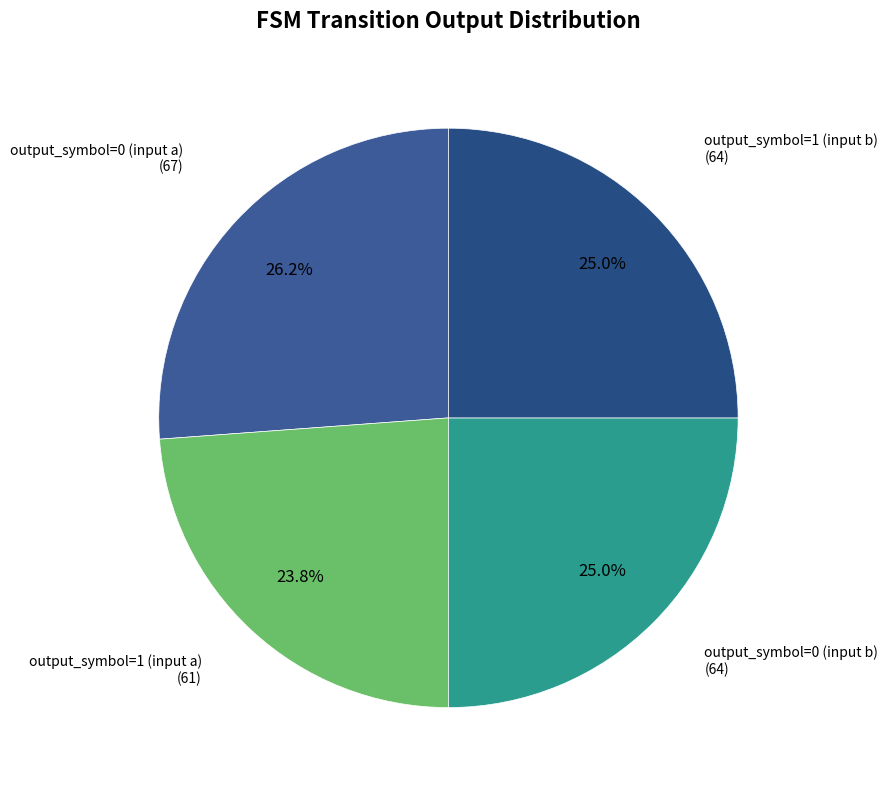

What is the smallest slice in the pie chart?

output_symbol=1 (input a)